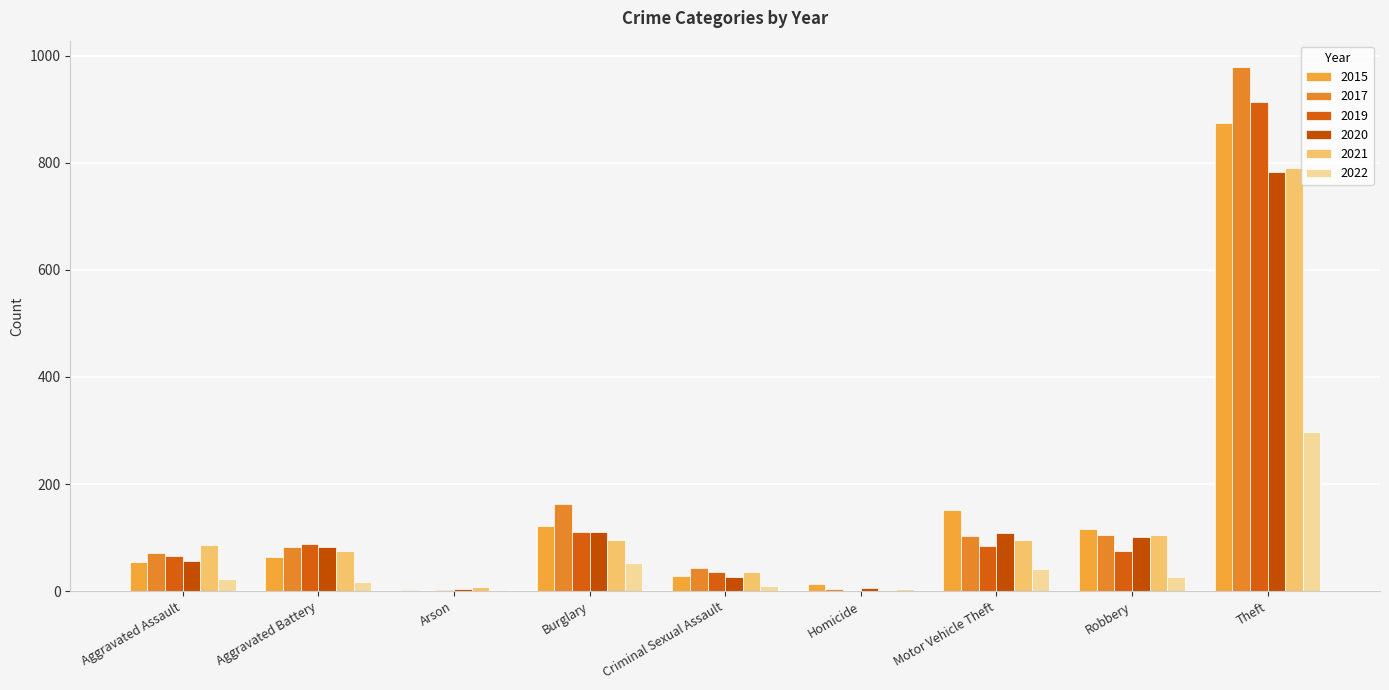

What is the difference between the second highest and second lowest values in the 2019 series?

108